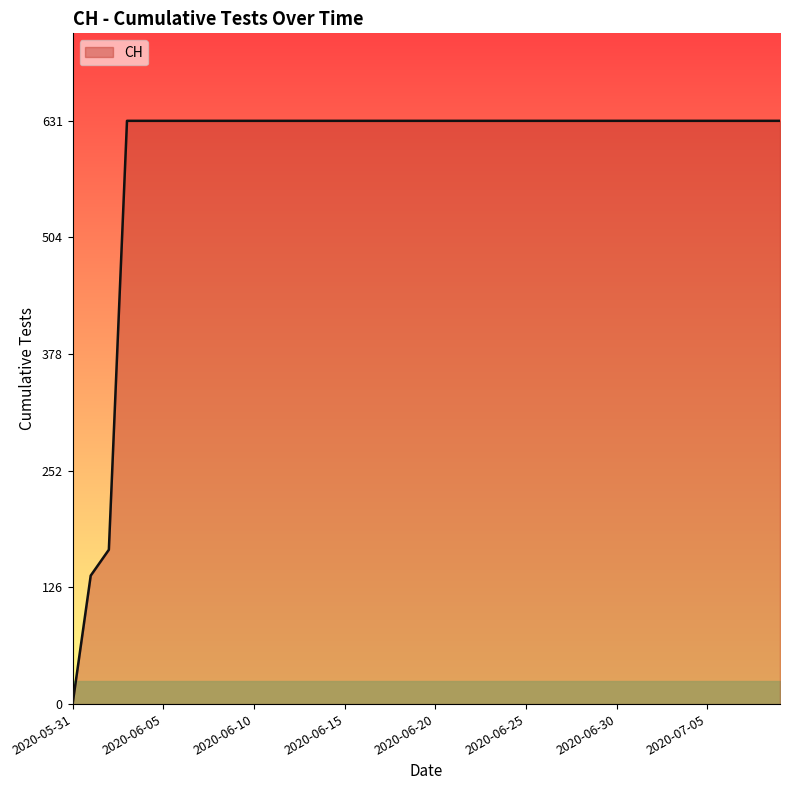

What is the maximum value shown in the chart?

631